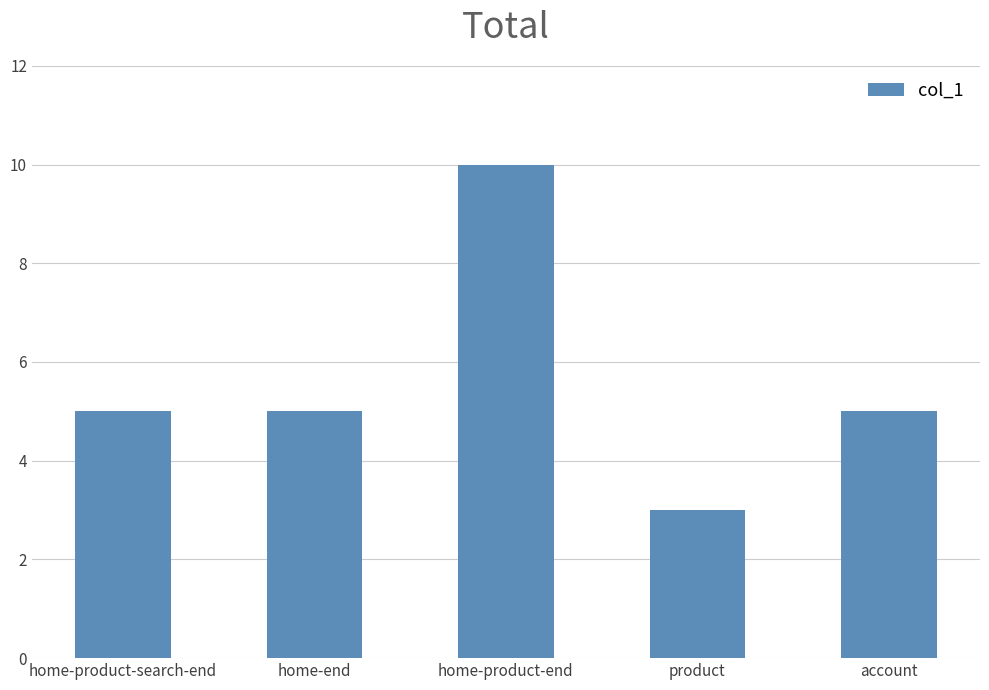

At which category does the chart reach its peak across all series?

home-product-end